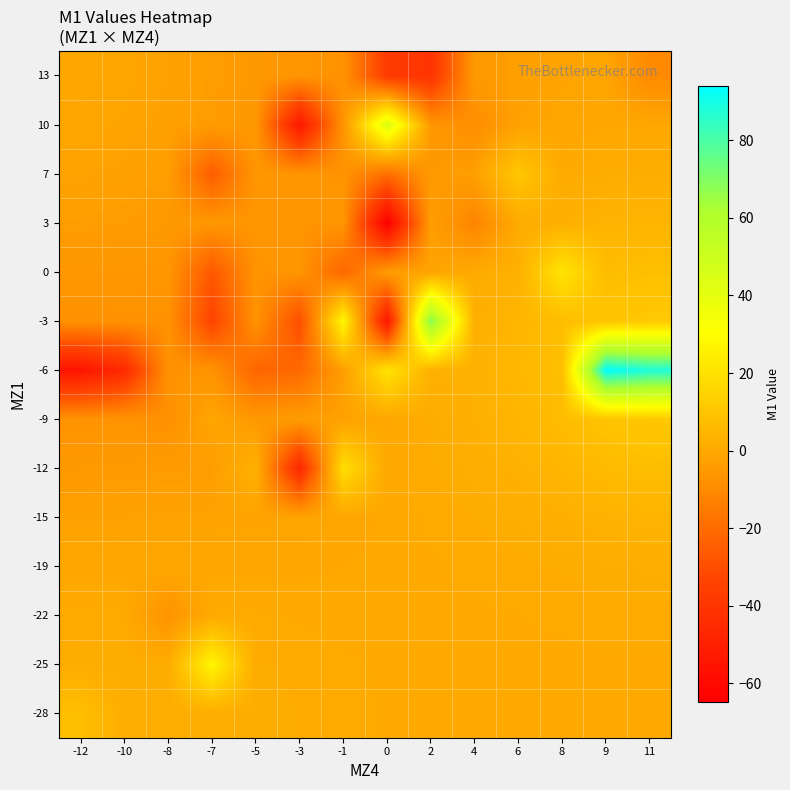

Rank the series at -7 from highest to lowest value.

-25, -28, -22, -19, -9, -15, 13, -12, 10, 3, -6, 7, 0, -3